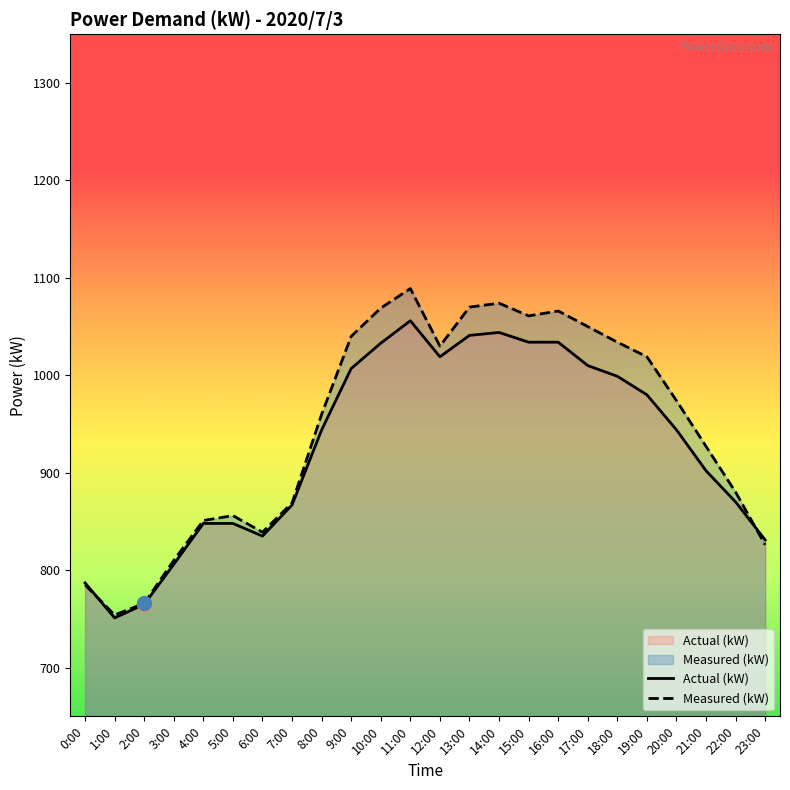

True or false: Measured (kW) and Actual (kW) intersect in this chart.

True